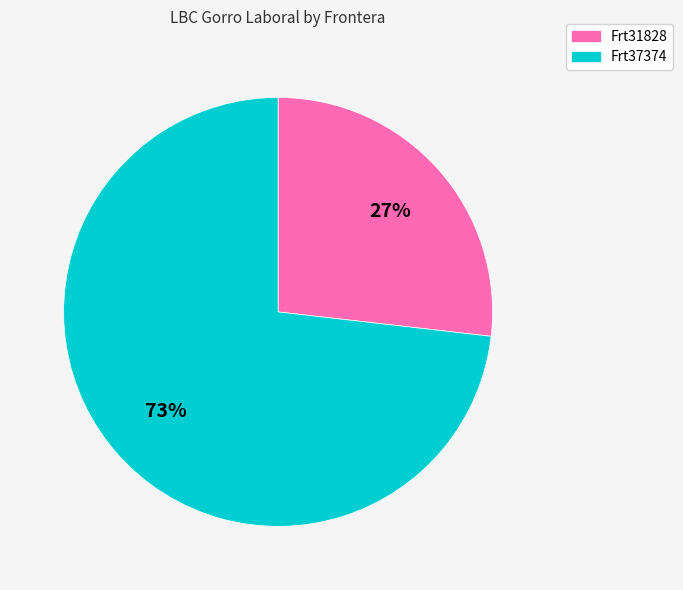

What is the majority slice?

Frt37374